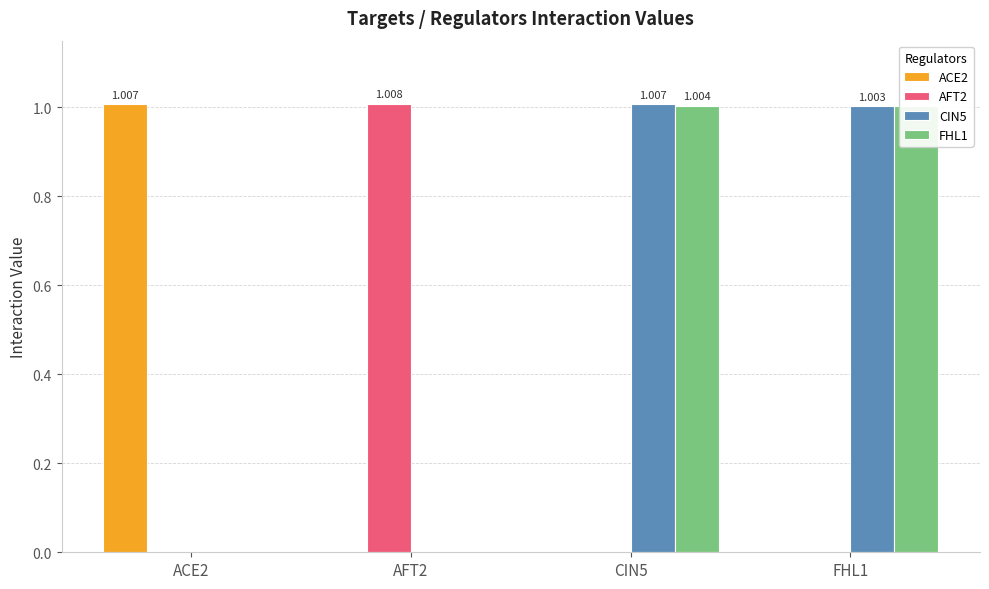

Is it true that CIN5 equals 0.2 at FHL1?

False